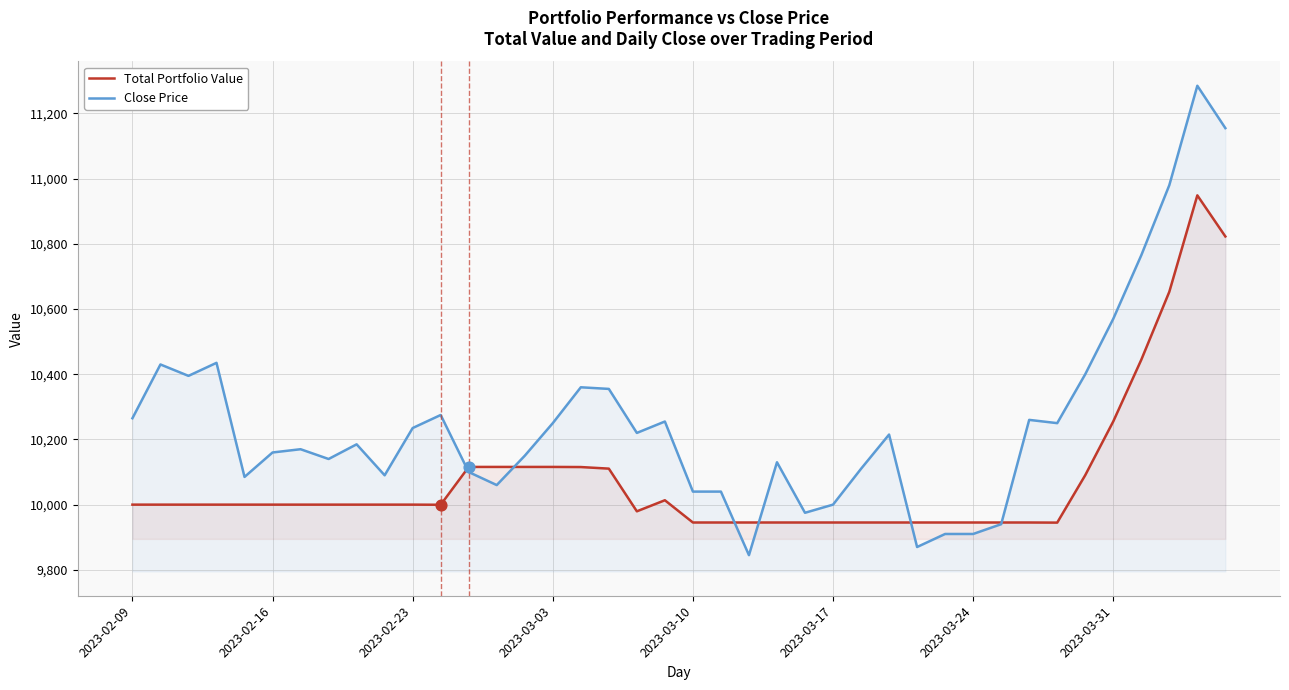

Is the value of Total Portfolio Value at 26 greater than the value of Close Price at 12?

No